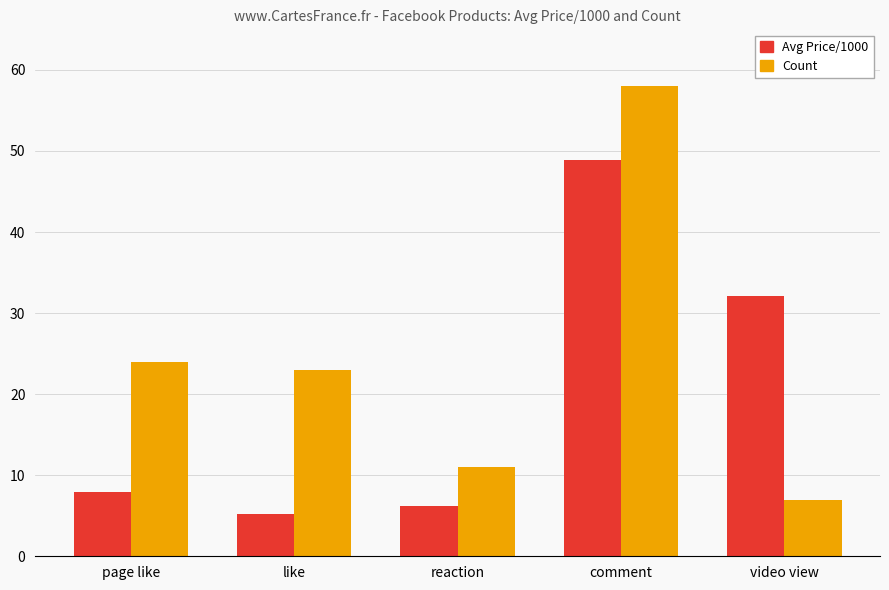

Are the bars horizontal?

No